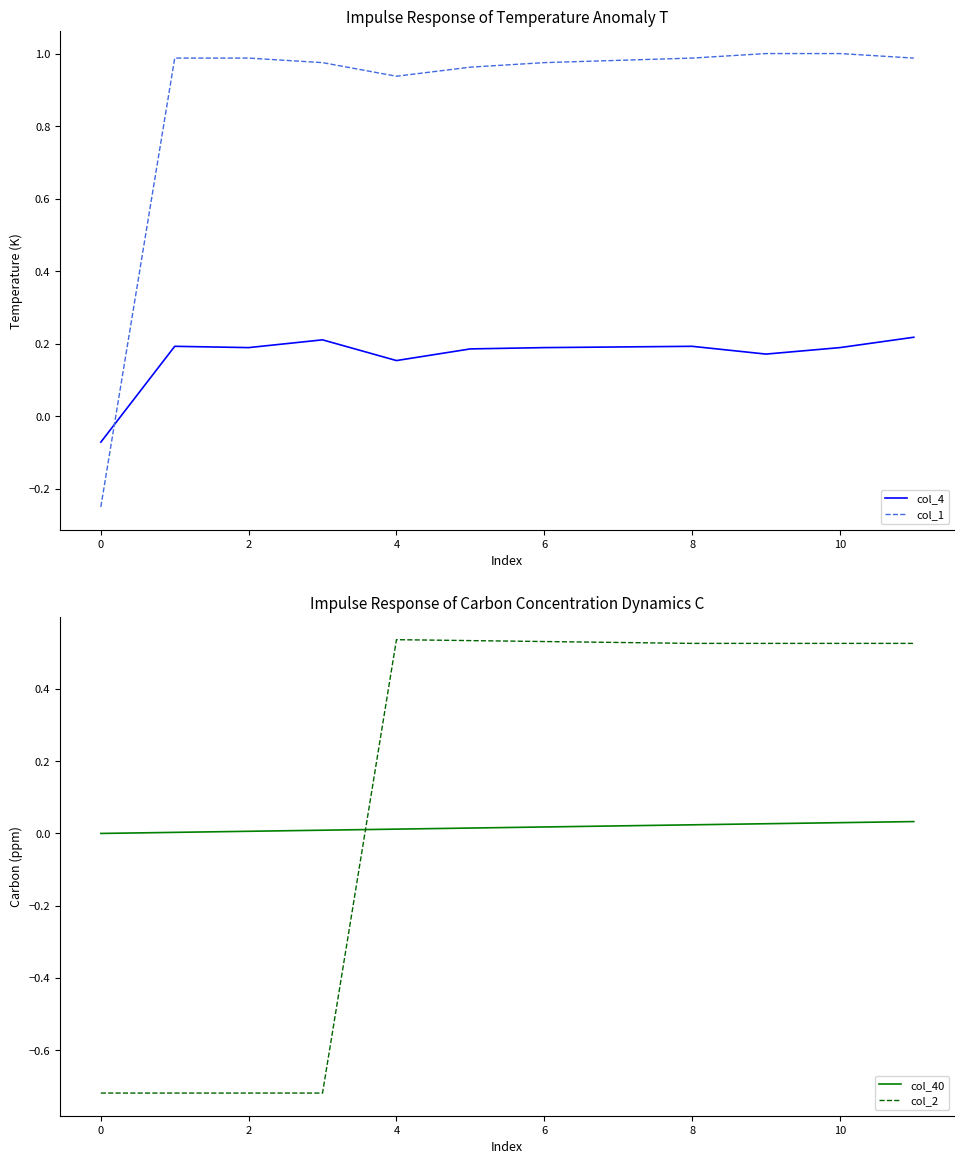

True or false: col_4 and col_1 intersect in this chart.

True